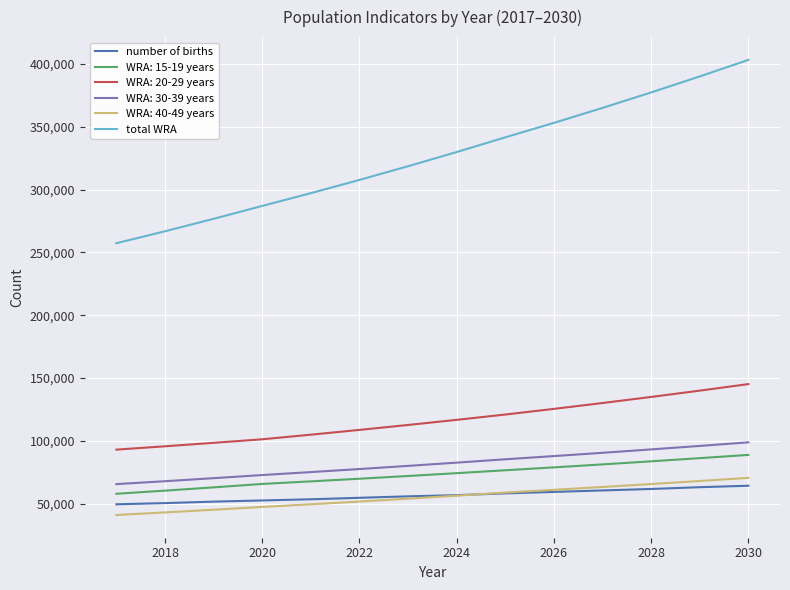

What is the sum of all number of births values?

791557.2